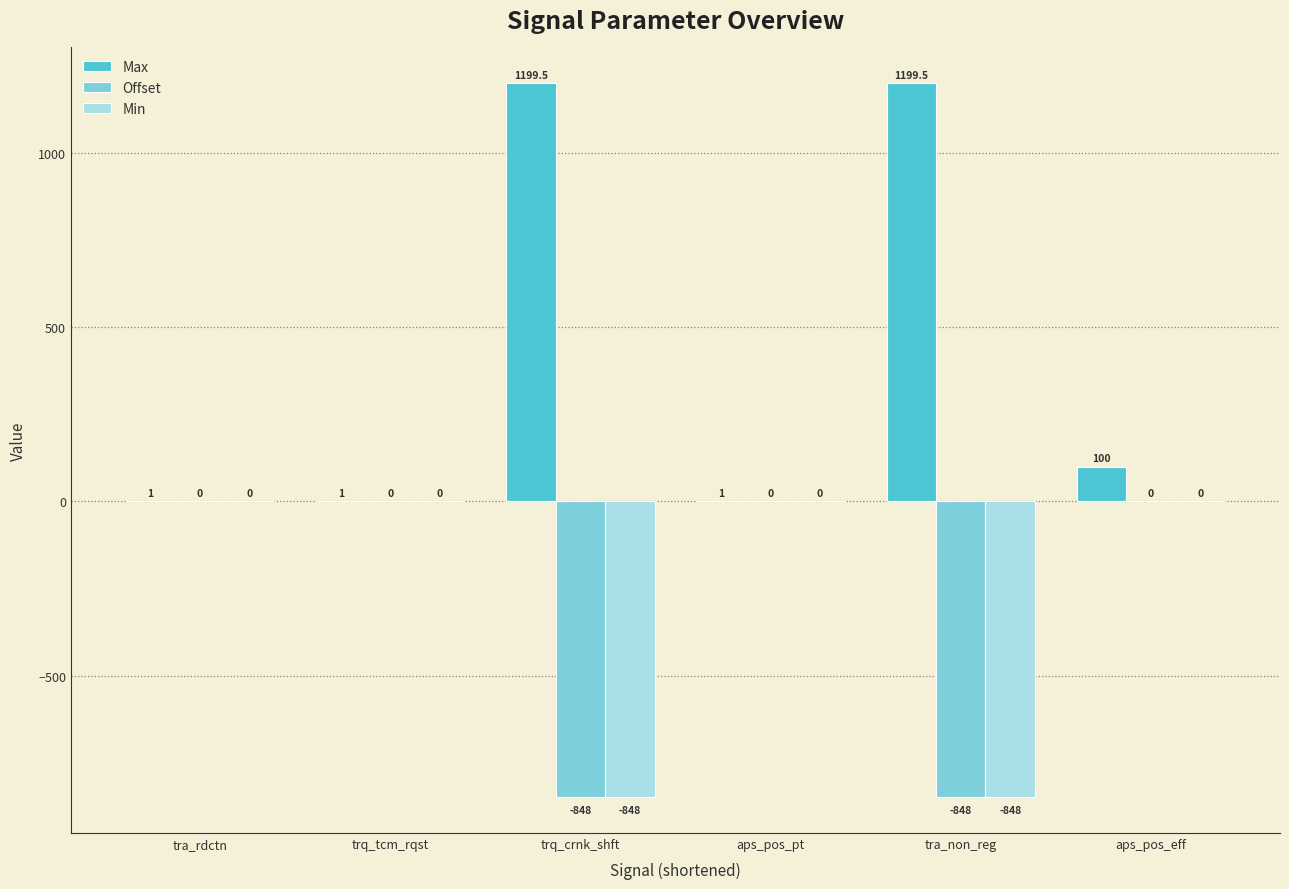

The Min series shows -337.3 at tra_rdctn. True or false?

False